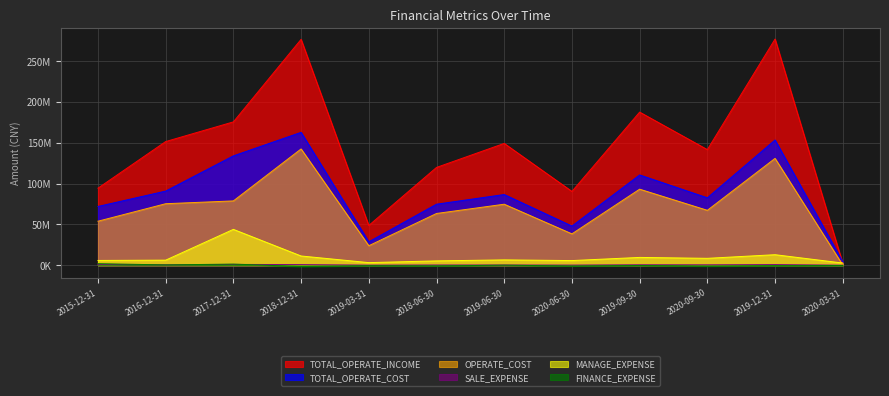

At 2019-03-31, list the series in order from largest to smallest.

TOTAL_OPERATE_INCOME, TOTAL_OPERATE_COST, OPERATE_COST, MANAGE_EXPENSE, SALE_EXPENSE, FINANCE_EXPENSE